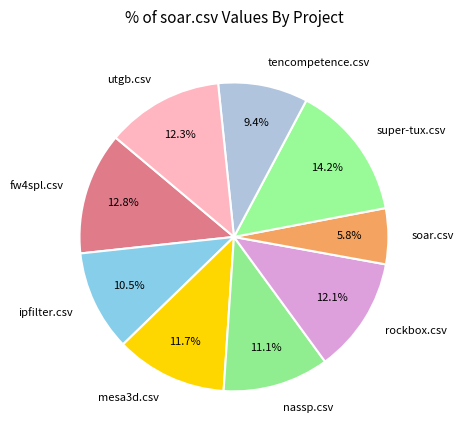

What is the ratio of the value at soar.csv to the value at super-tux.csv?

0.4